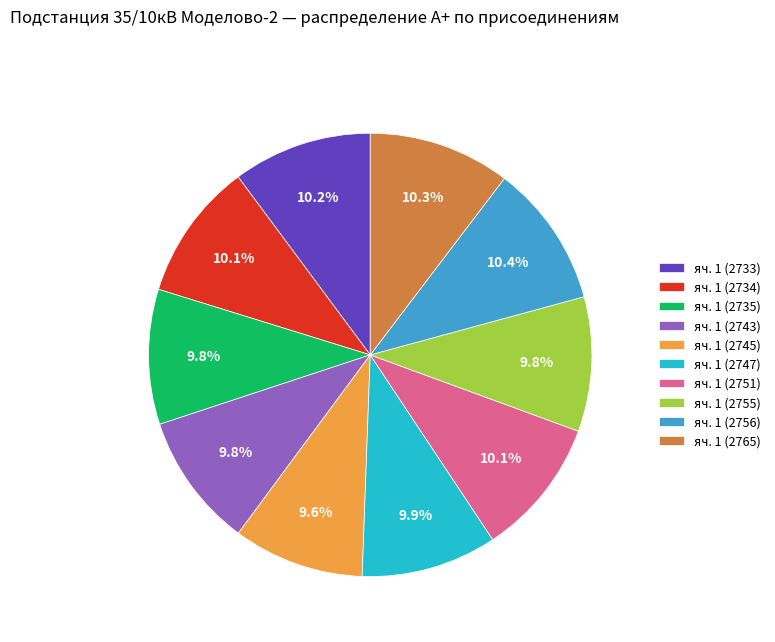

What is the ratio of the value at яч. 1 (2751) to the value at яч. 1 (2745)?

1.1